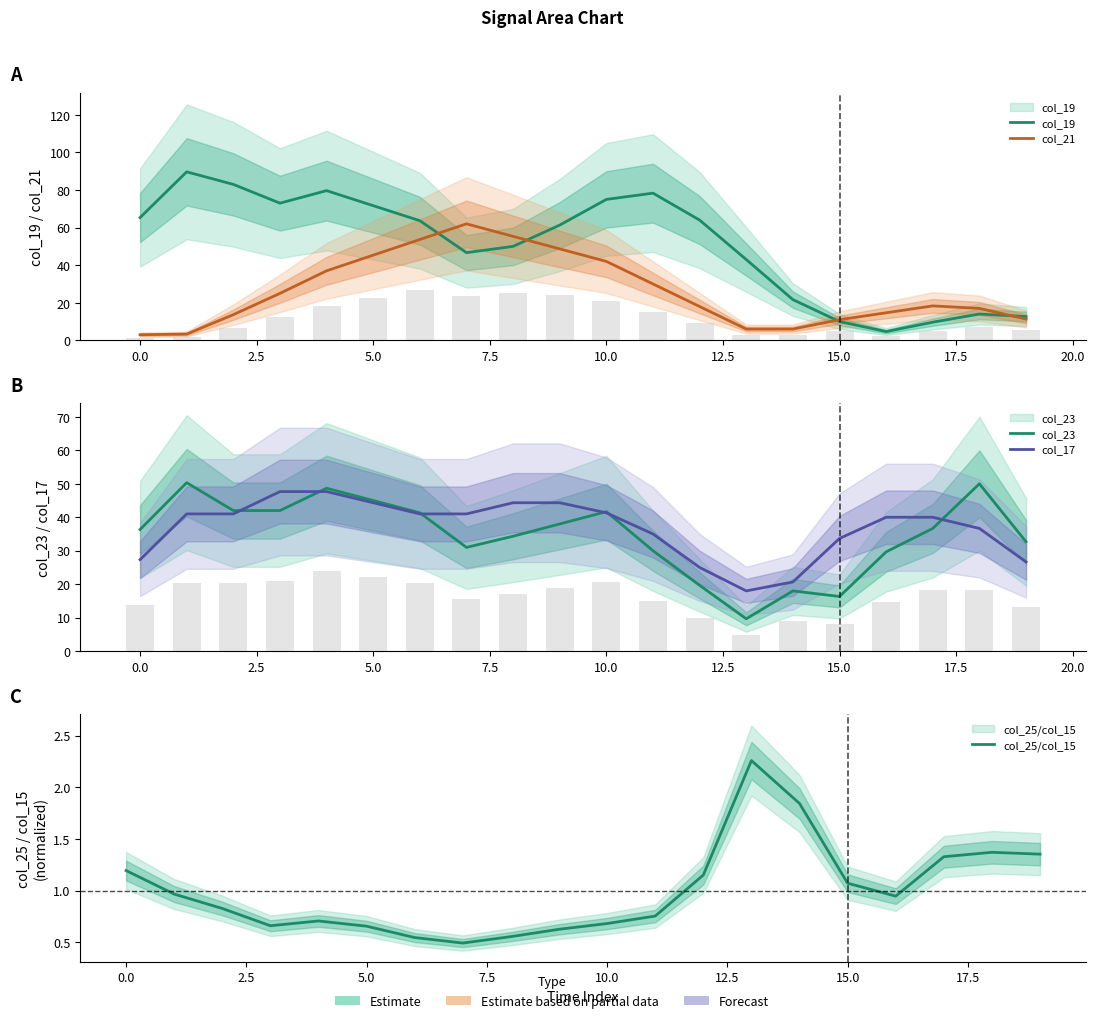

True or false: col_19 has a value of 12.7 at 19.

True